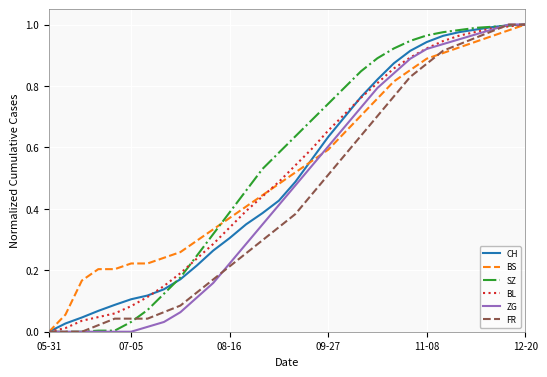

What are all the series names shown in the legend?

CH, BS, SZ, BL, ZG, FR